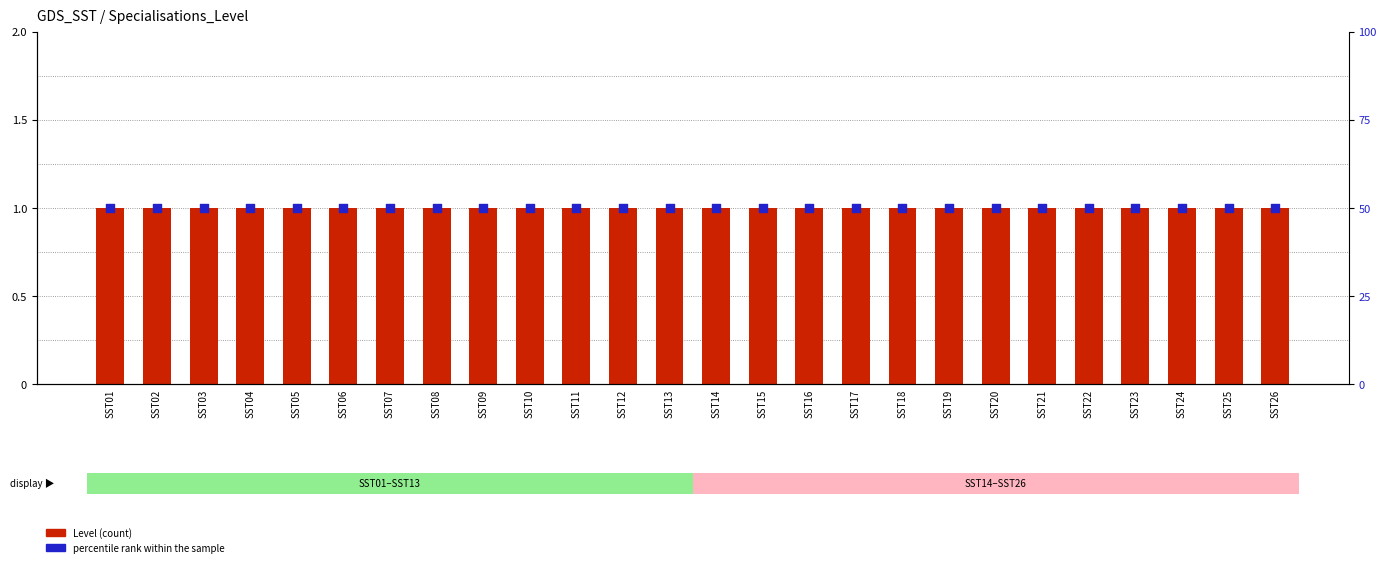

What is the total value across all series at SST07?

51